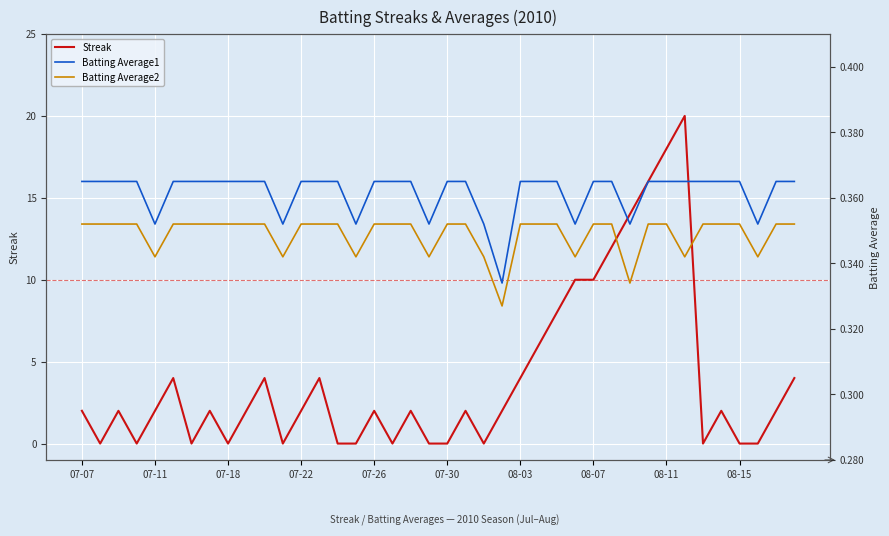

The Streak series shows 0 at 07-18. True or false?

True